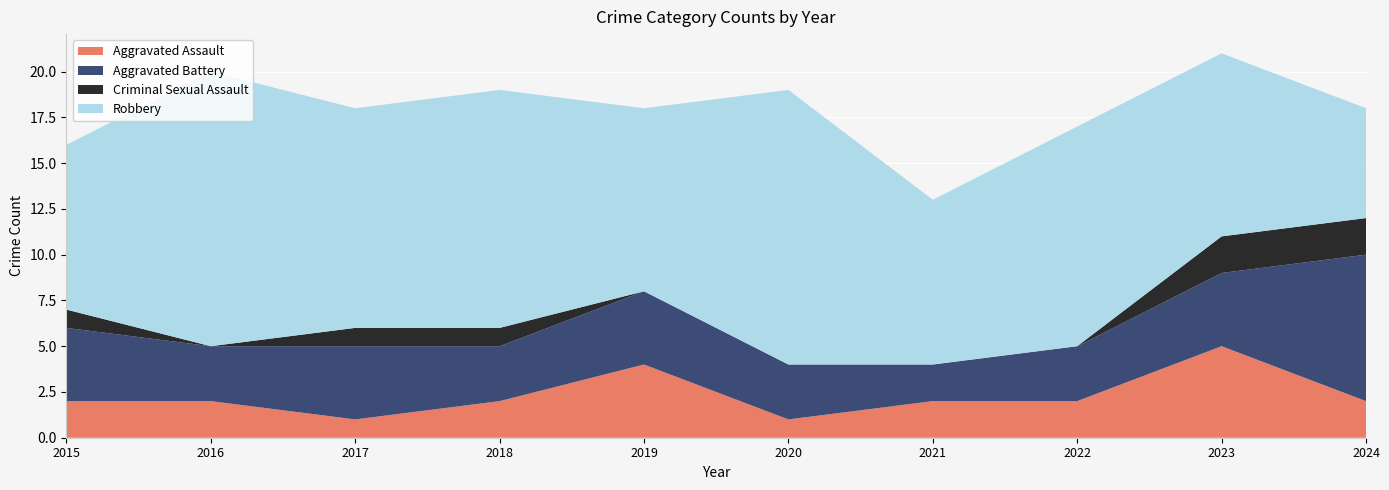

Reading left to right, what are all the values shown in this chart?

Aggravated Assault: 2015=2	2016=2	2017=1	2018=2	2019=4	2020=1	2021=2	2022=2	2023=5	2024=2
Aggravated Battery: 2015=4	2016=3	2017=4	2018=3	2019=4	2020=3	2021=2	2022=3	2023=4	2024=8
Criminal Sexual Assault: 2015=1	2016=0	2017=1	2018=1	2019=0	2020=0	2021=0	2022=0	2023=2	2024=2
Robbery: 2015=9	2016=15	2017=12	2018=13	2019=10	2020=15	2021=9	2022=12	2023=10	2024=6